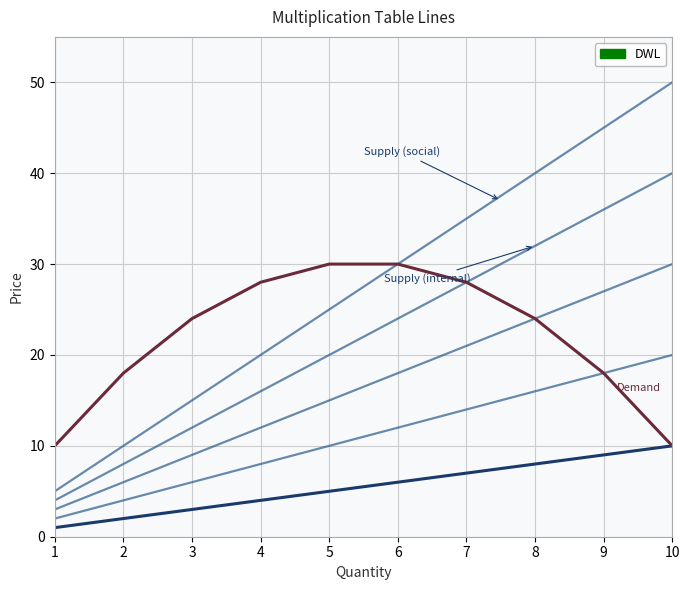

How many lines are shown in the chart?

6